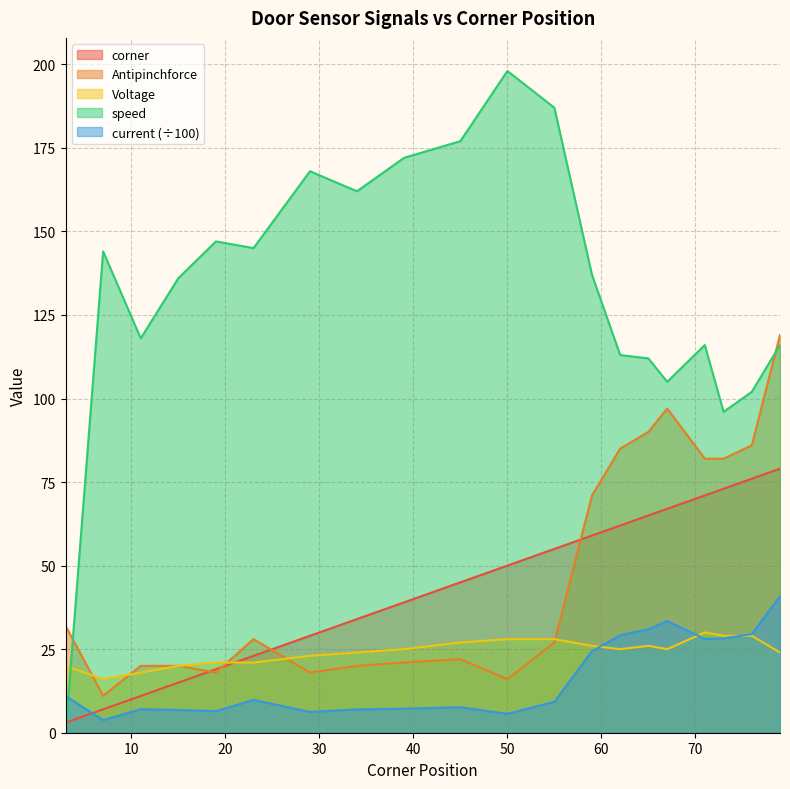

What is the difference between the Antipinchforce values at 34 and 79?

99.0